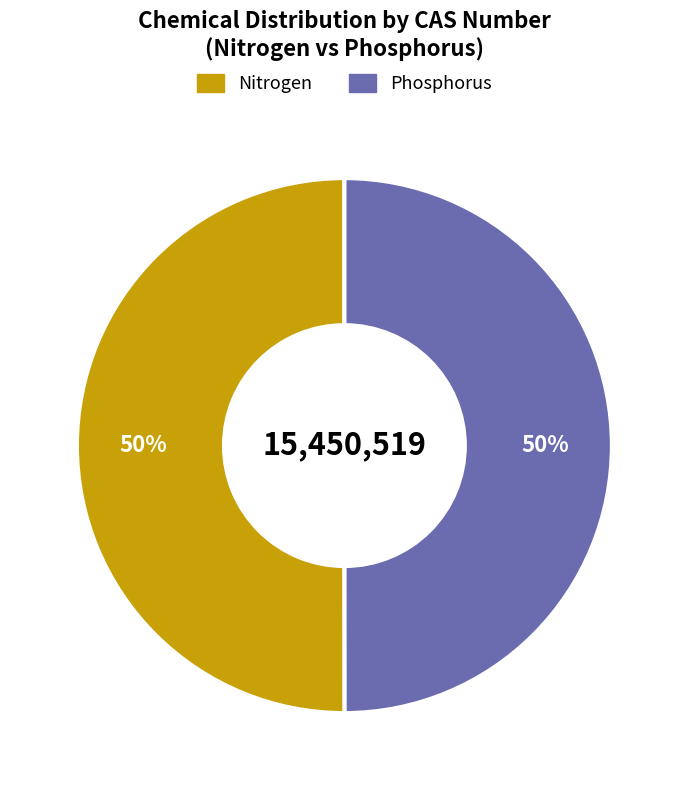

Is the sum of Nitrogen and Phosphorus greater than half?

Yes